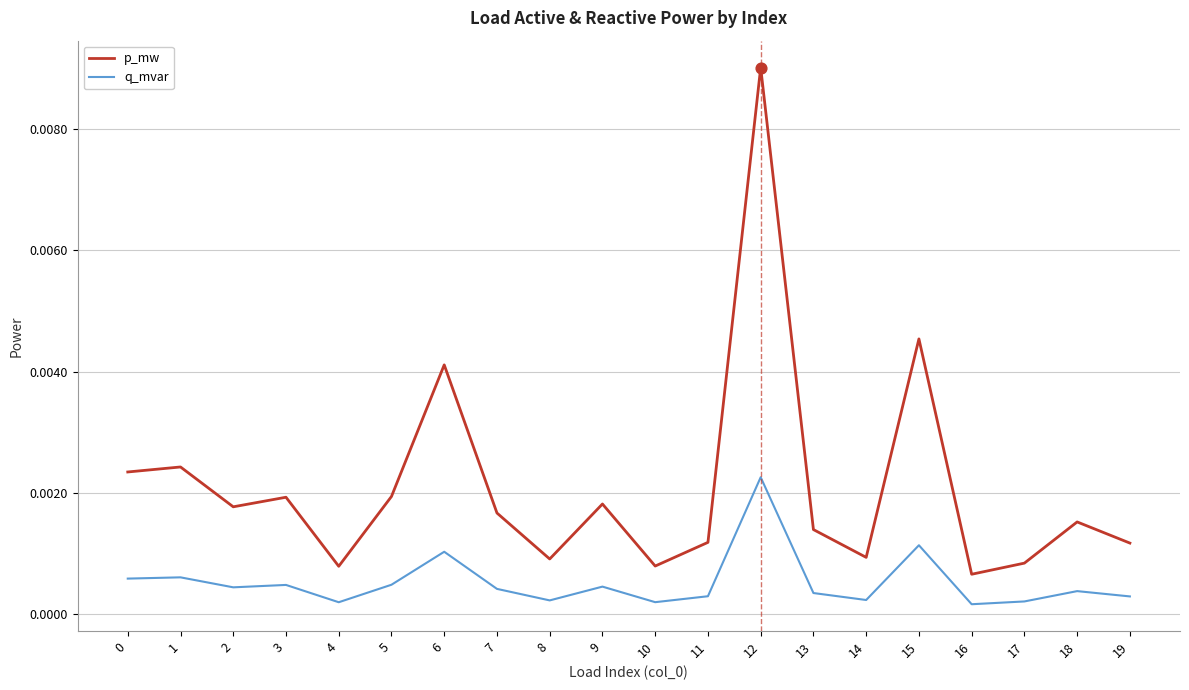

Which series changed the most between 5 and 10?

p_mw